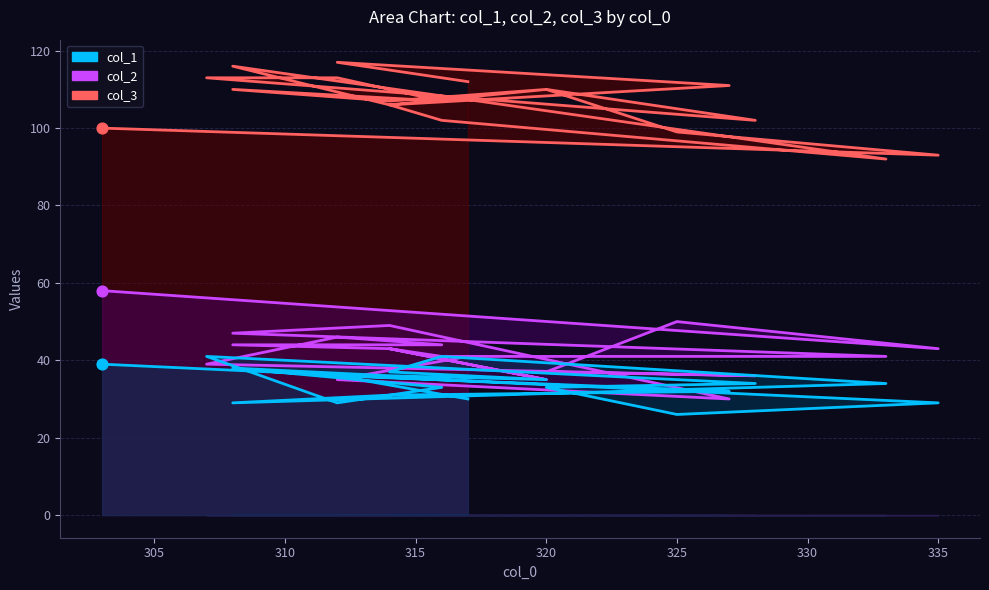

Which series has the largest Y range (max minus min)?

col_2